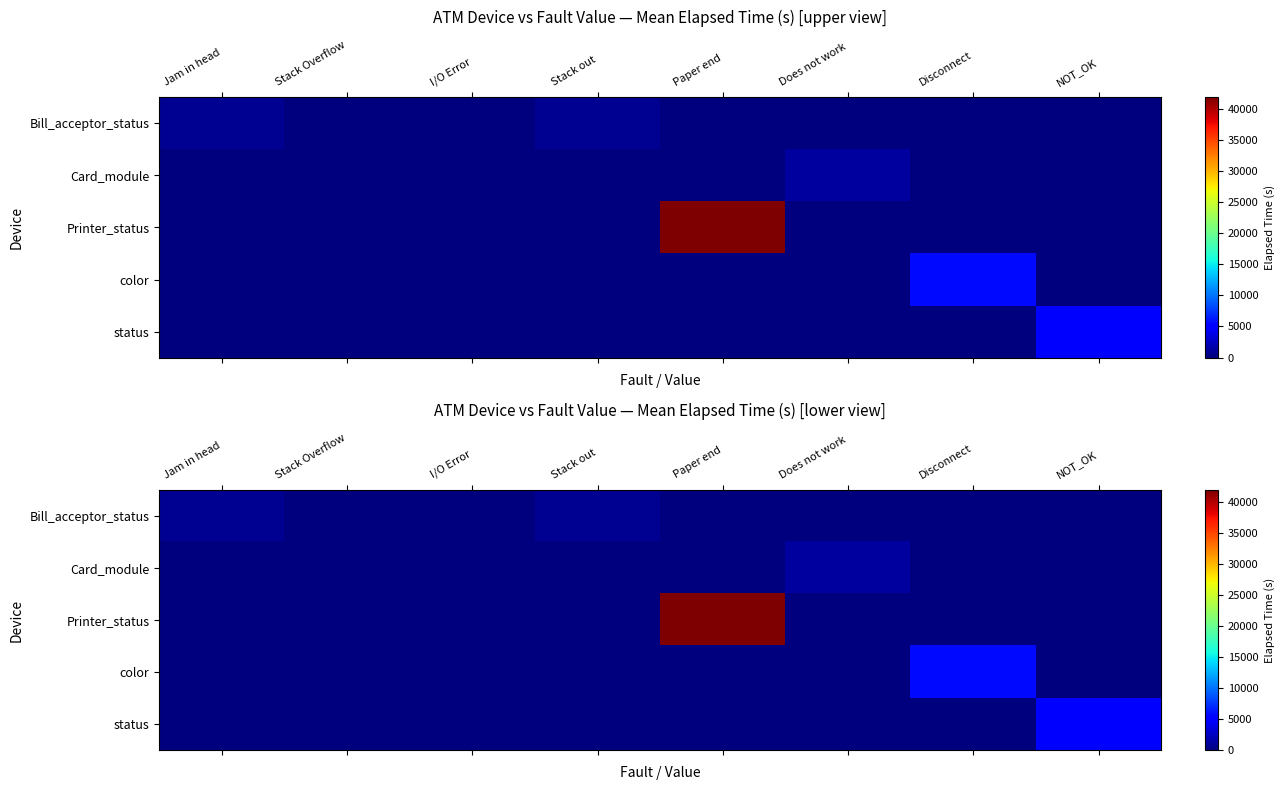

True or false: Bill_acceptor_status has a value of 0.0 at Paper end.

True